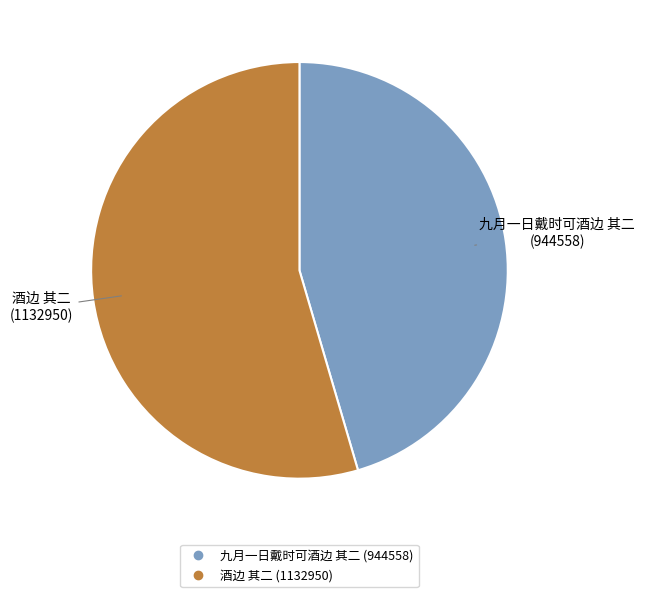

Combined, do 酒边 其二 and 九月一日戴时可酒边 其二 account for over 50%?

Yes